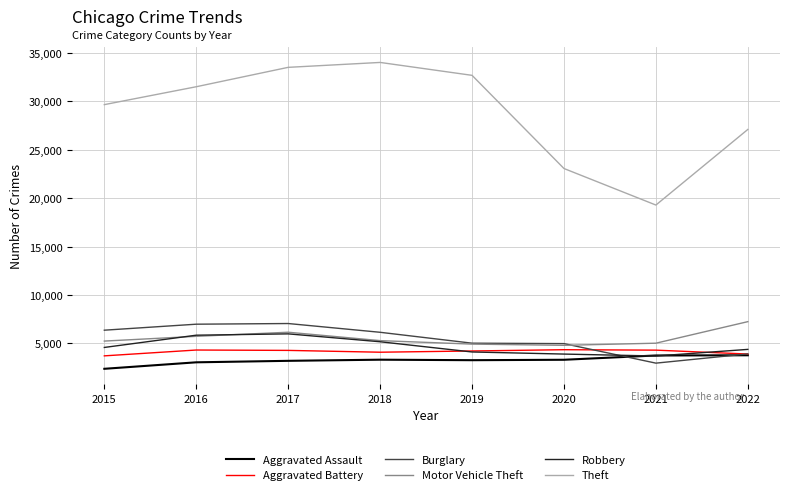

Which series has the largest total across all categories?

Theft